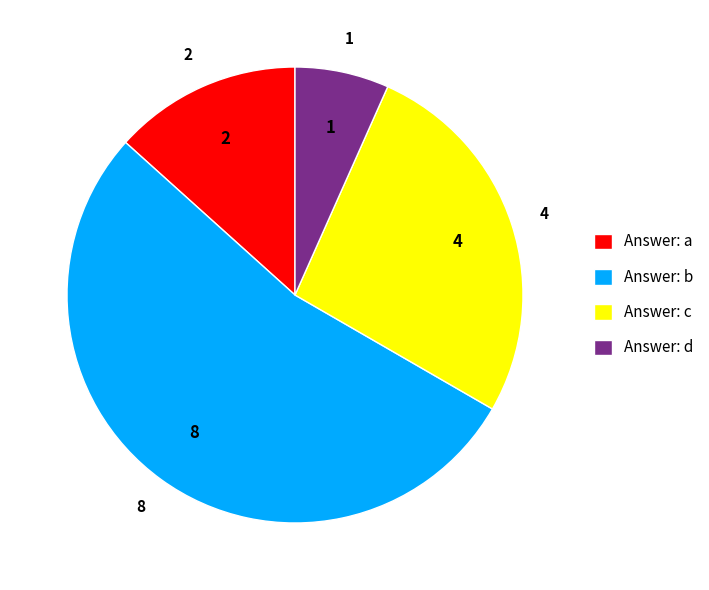

What is the ratio of the value at Answer: b to the value at Answer: c?

2.0